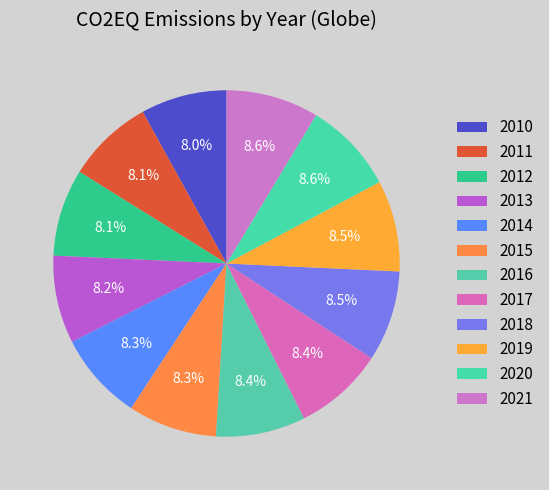

To the nearest percent, what portion does 2019 represent?

9%